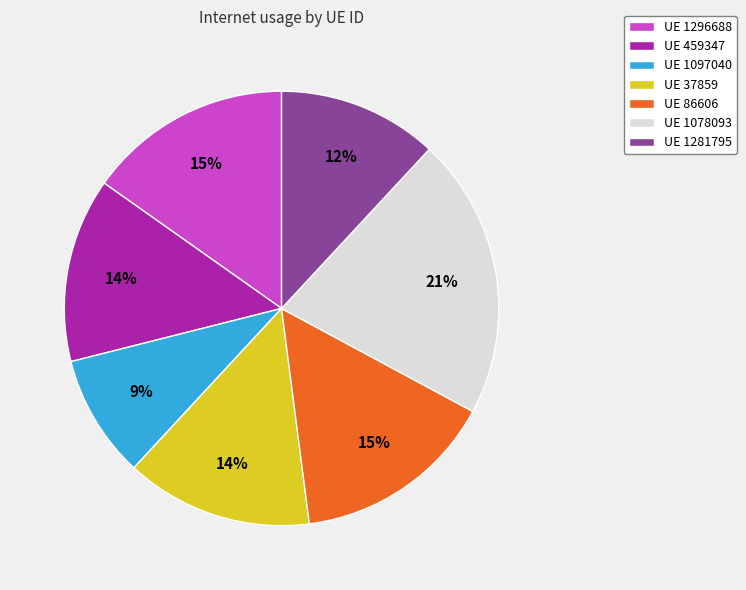

Between UE 86606 and UE 1078093, which is larger?

UE 1078093